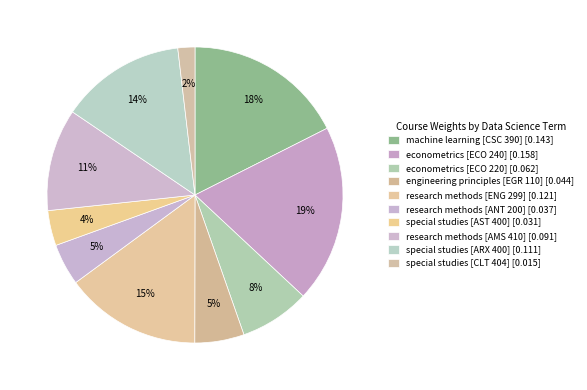

Rank the categories by value from highest to lowest.

econometrics [ECO 240], machine learning [CSC 390], research methods [ENG 299], special studies [ARX 400], research methods [AMS 410], econometrics [ECO 220], engineering principles [EGR 110], research methods [ANT 200], special studies [AST 400], special studies [CLT 404]